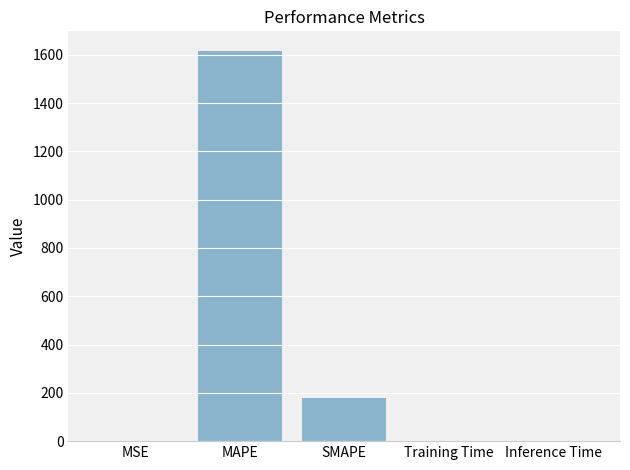

True or false: the data shows 1616.5 at MAPE.

True